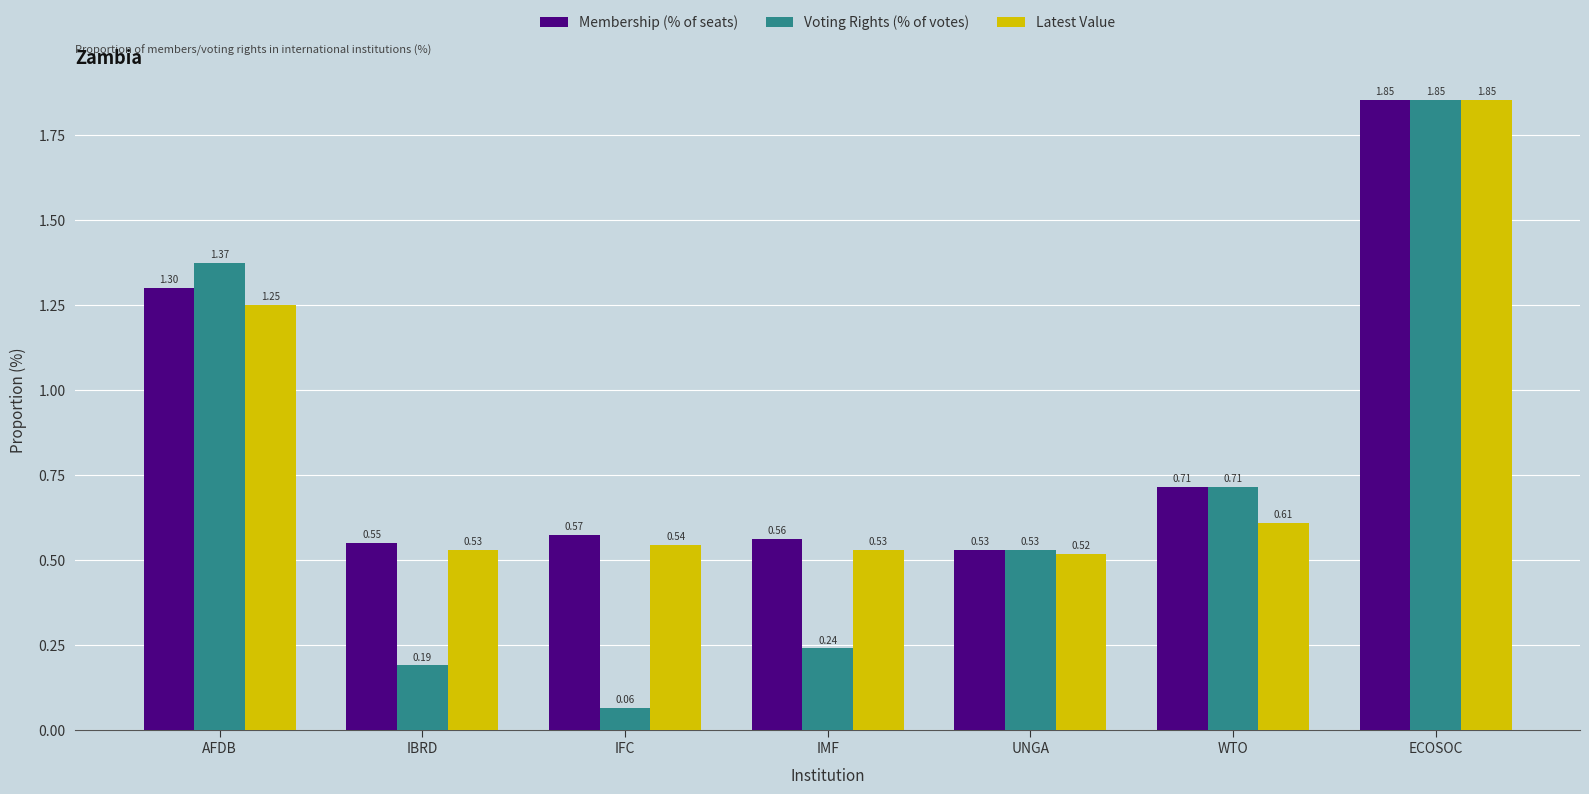

Which category has the lowest value in the Membership (% of seats) series?

UNGA